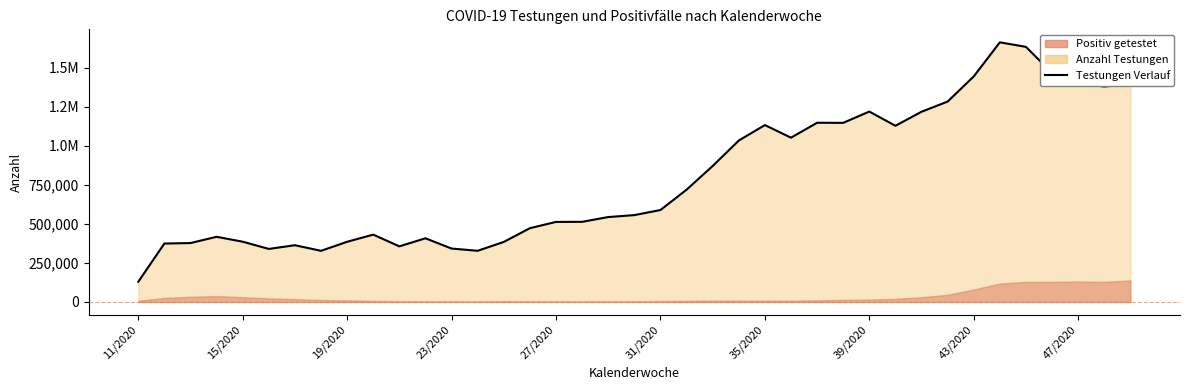

Does the chart have visible grid lines?

No